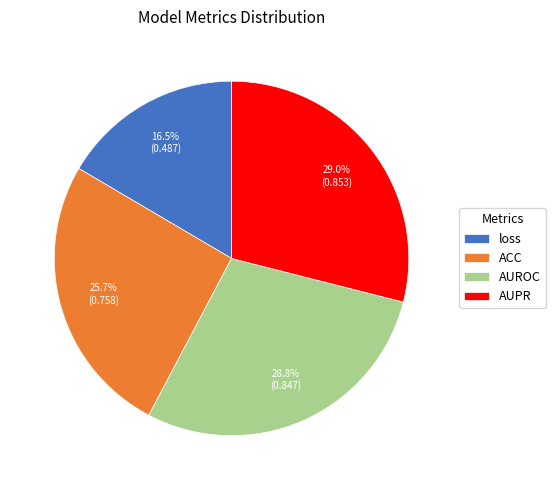

True or false: AUROC accounts for 37% of the total.

False